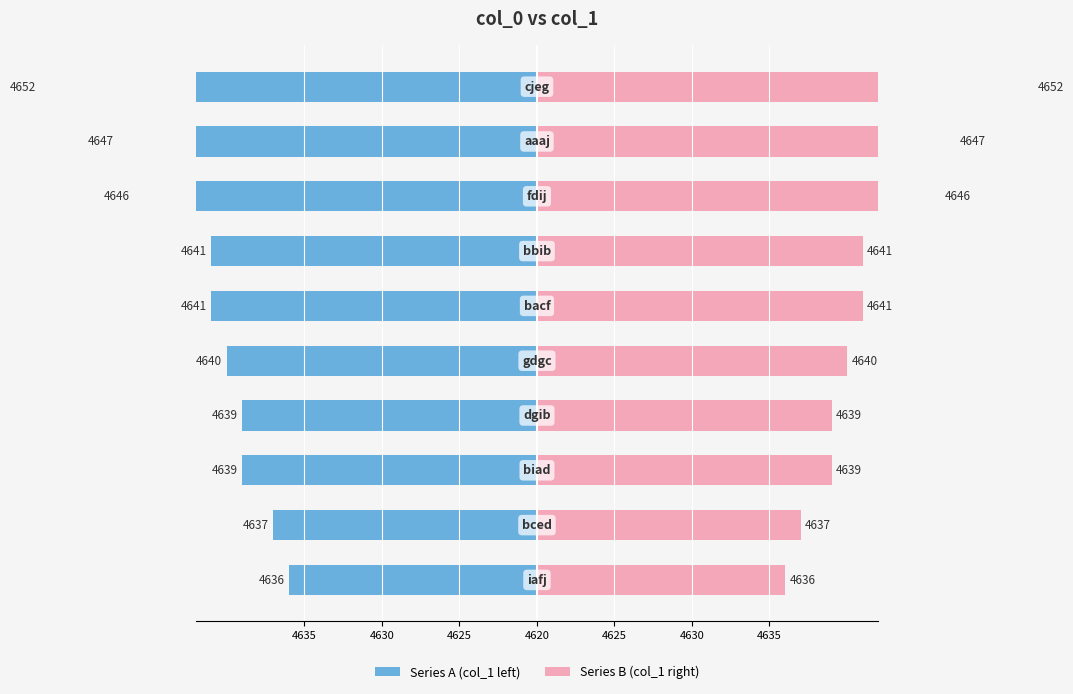

How many values in the Series B (col_1 right) series are below 21?

5